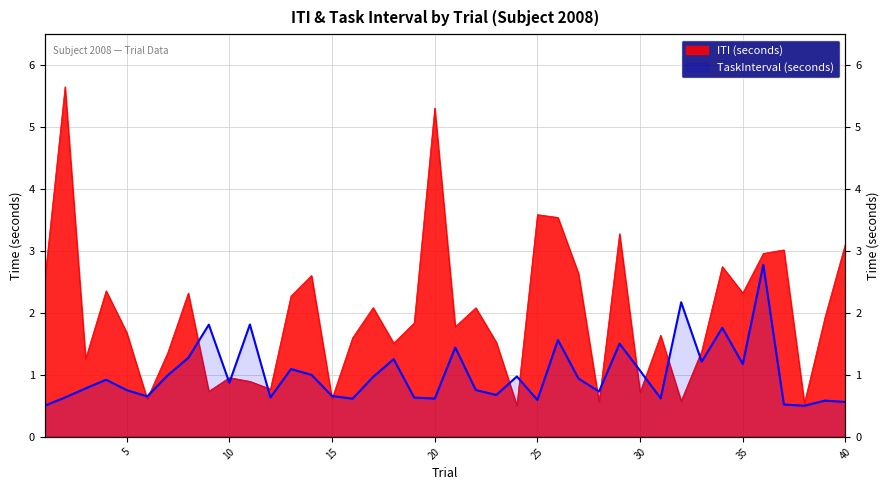

Which has a higher value, 27 or 28?

27